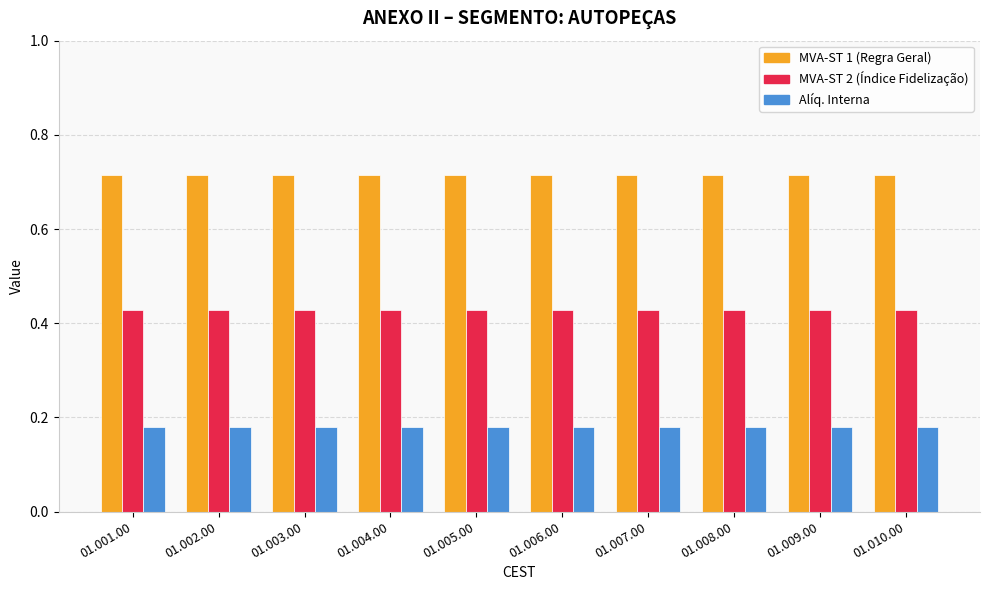

How many categories are shown in the chart?

10